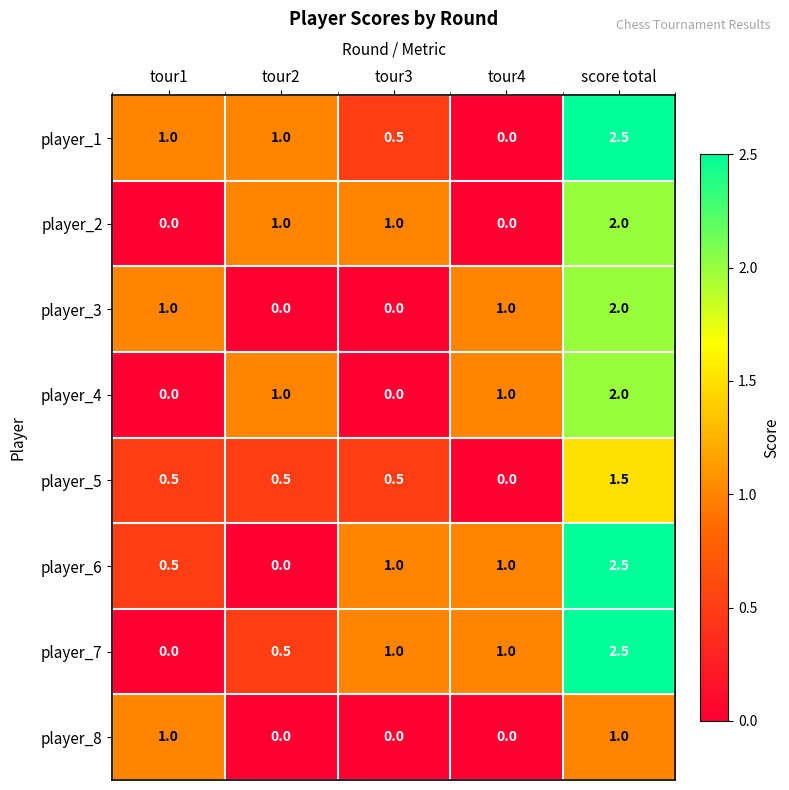

Which series changed the most between tour1 and score total?

player_7